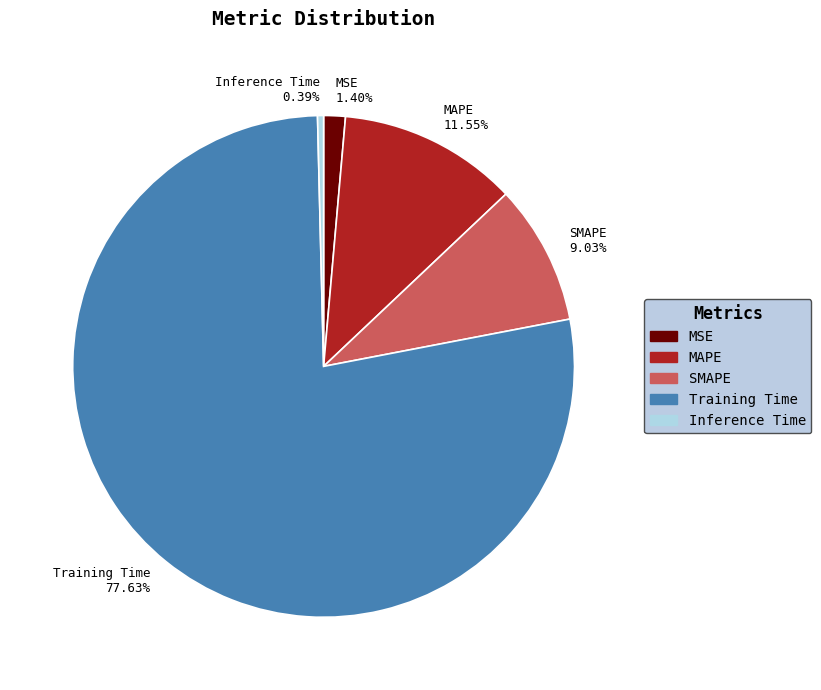

What percentage is the Training Time slice, to the nearest percent?

78%